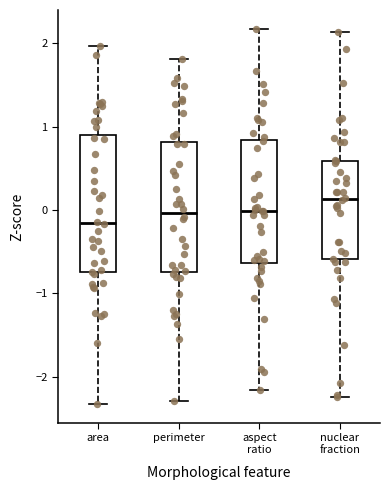

Reading left to right, read every box against the y-axis: the position of its median line, the range the box covers, and the ends of its whiskers. The values are not printed on the chart, so give them approximately, as read against the axis.

area: median -0.2, box -0.7 to 0.9, whiskers -2.3 to 2.0
perimeter: median 0.0, box -0.7 to 0.8, whiskers -2.3 to 1.8
aspect ratio: median 0.0, box -0.6 to 0.8, whiskers -2.2 to 2.2
nuclear fraction: median 0.1, box -0.6 to 0.6, whiskers -2.2 to 2.1